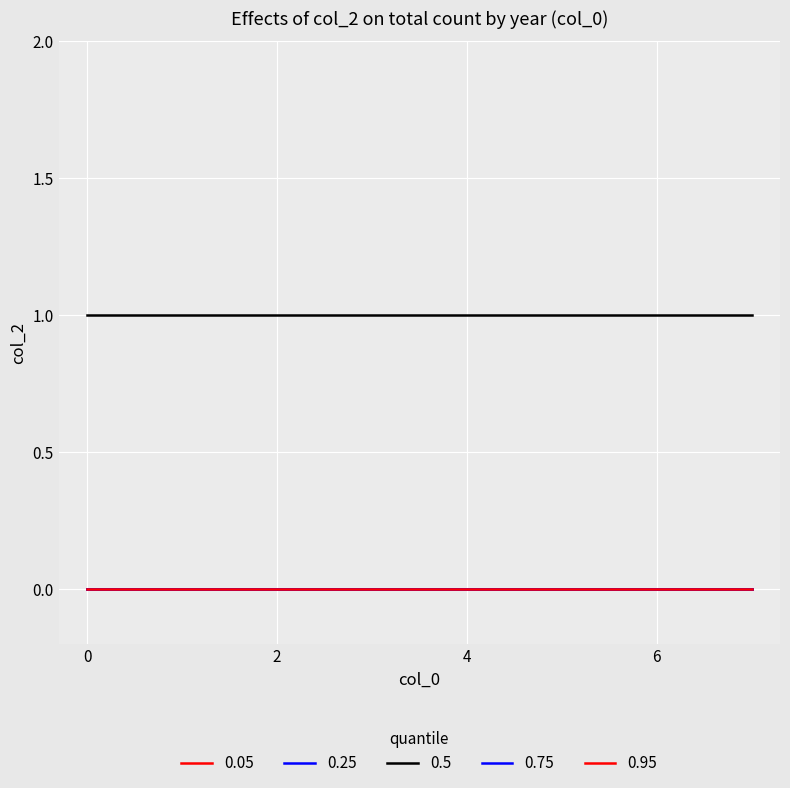

True or false: 0.95 and 0.5 cross at least once.

False